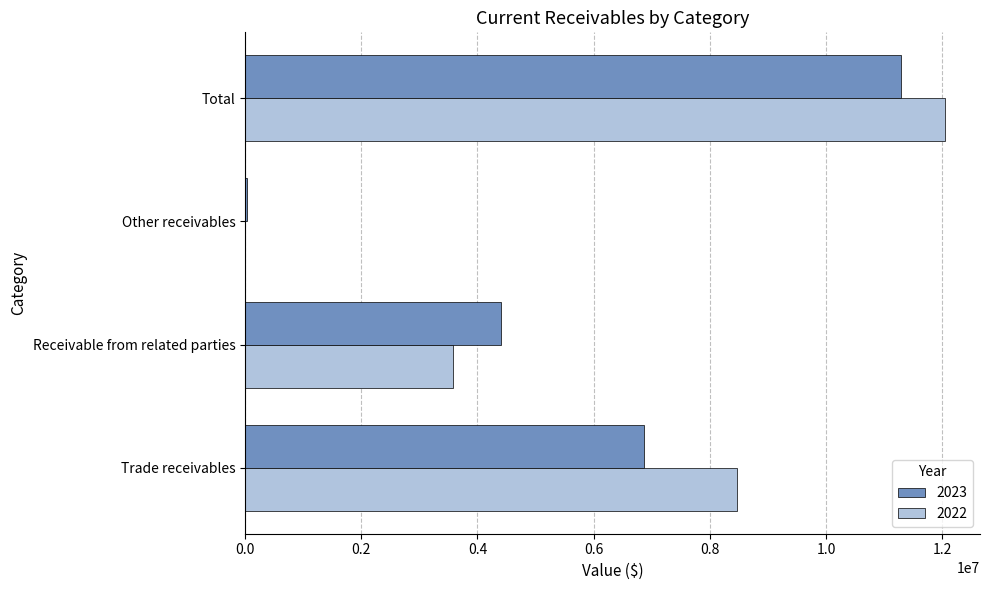

Is the value of 2022 at Other receivables greater than the value of 2023 at Receivable from related parties?

No